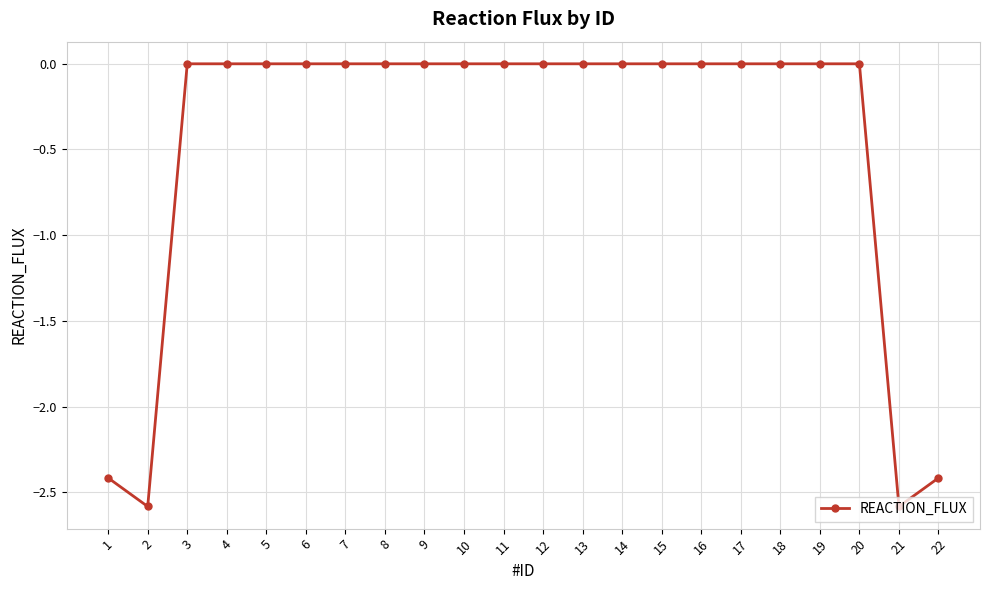

Is it true that the value at 14 is 0.0?

True